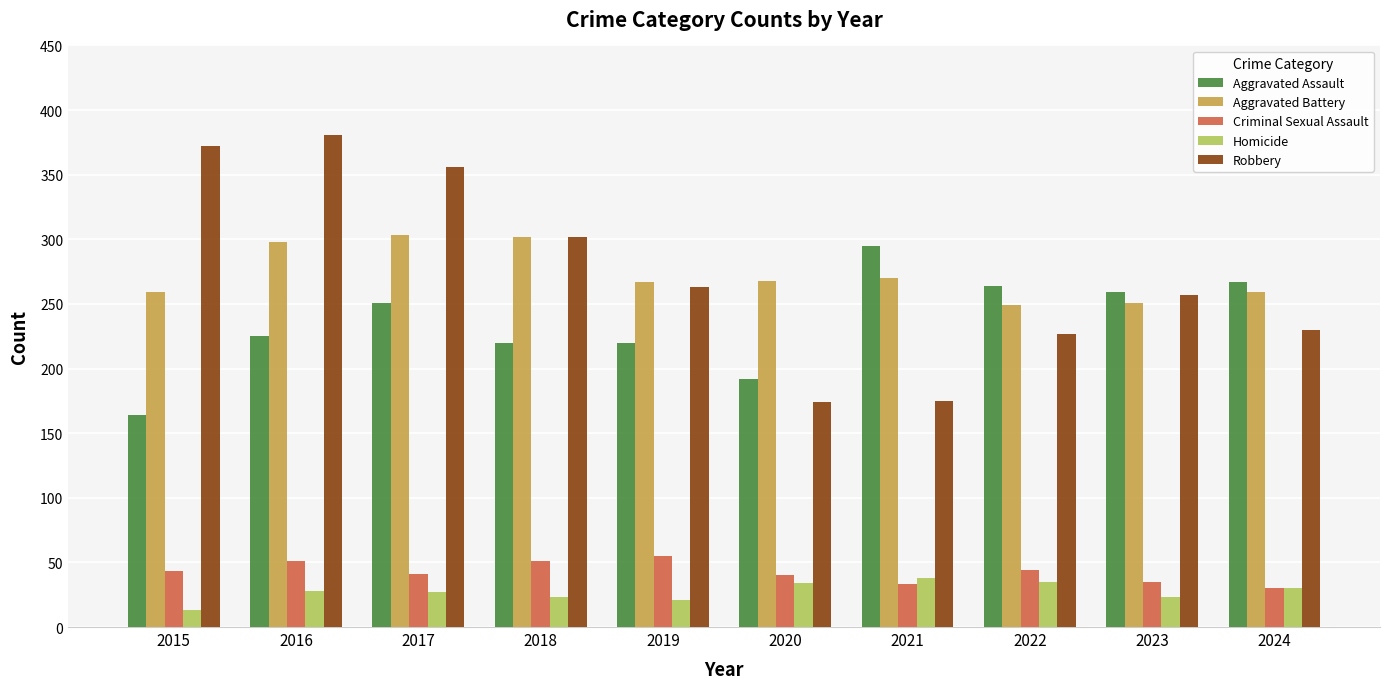

At which label does Aggravated Assault reach its peak?

2021